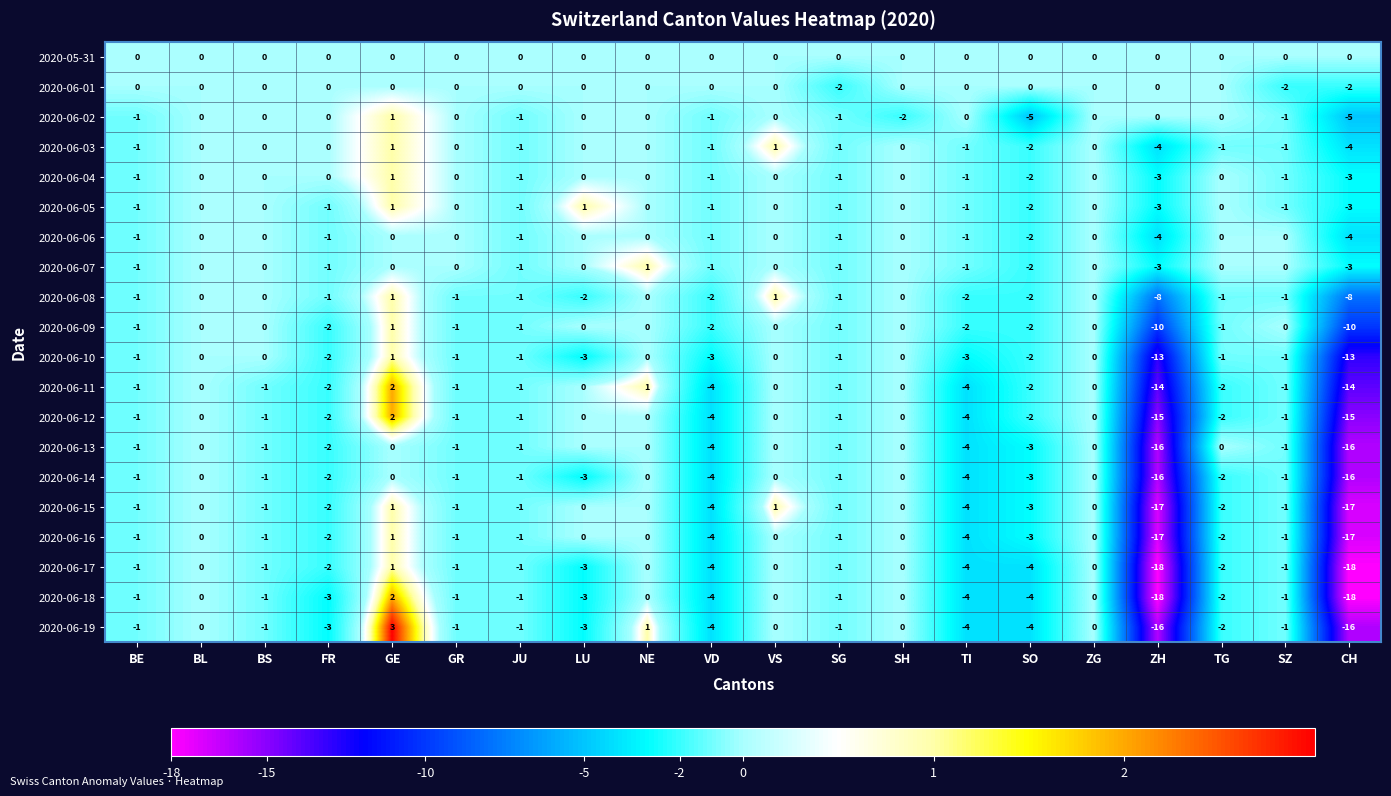

The value of 2020-06-18 at SH is 0. True or false?

True